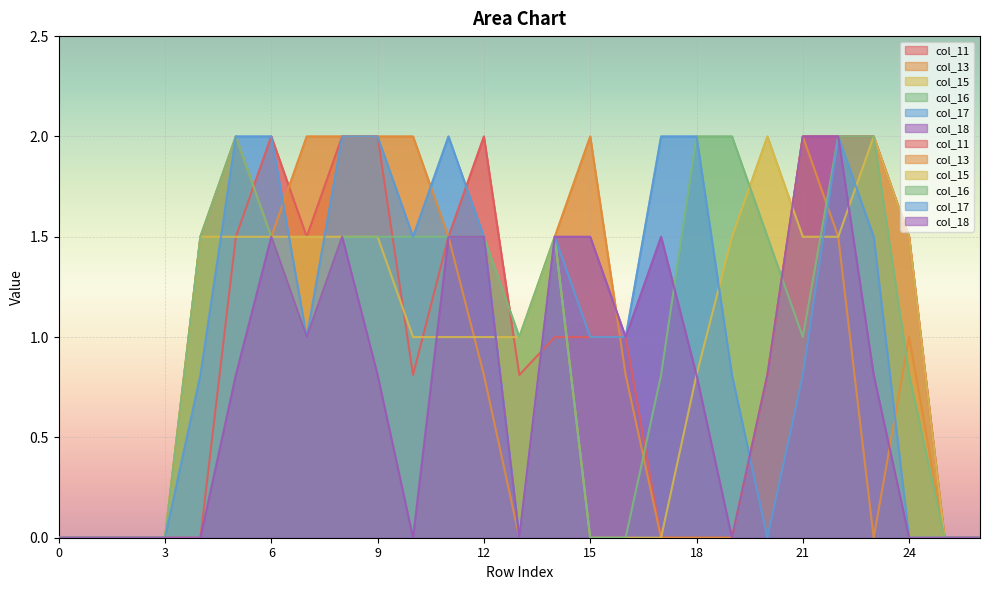

Where do col_17 and col_15 first cross each other?

4 and 5